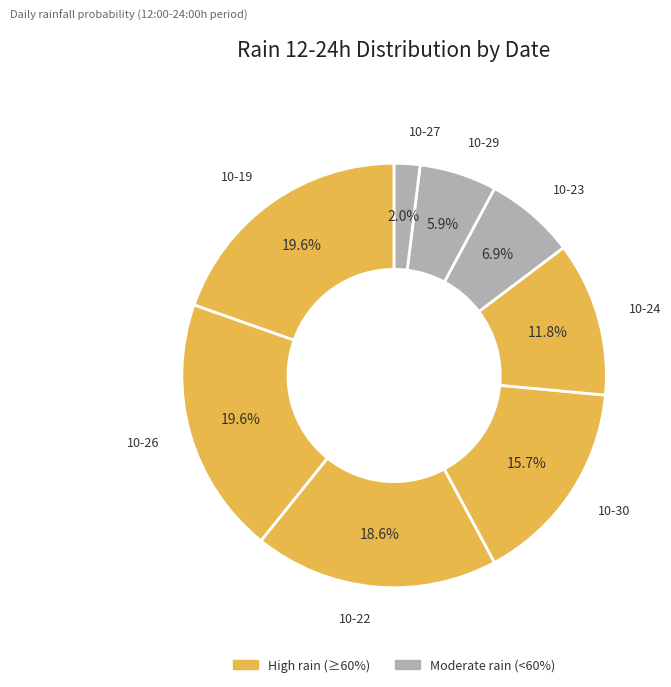

How many slices are in this pie chart?

8